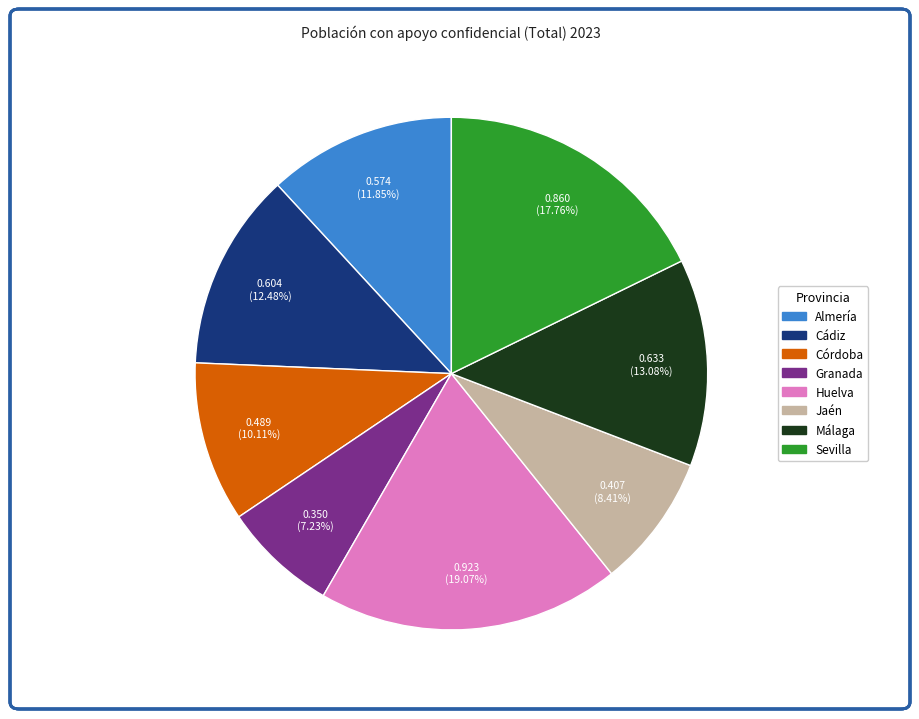

To the nearest percent, what portion does Córdoba represent?

10%